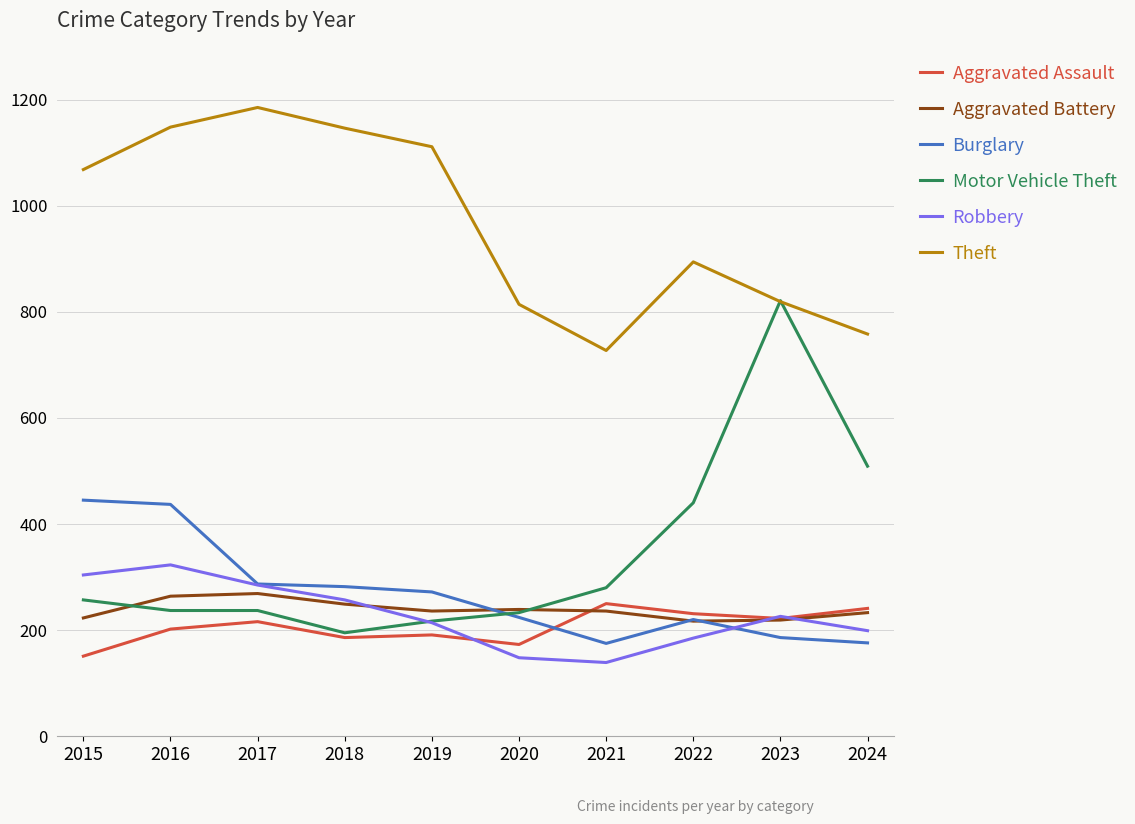

At 2015, list the series in order from largest to smallest.

Theft, Burglary, Robbery, Motor Vehicle Theft, Aggravated Battery, Aggravated Assault